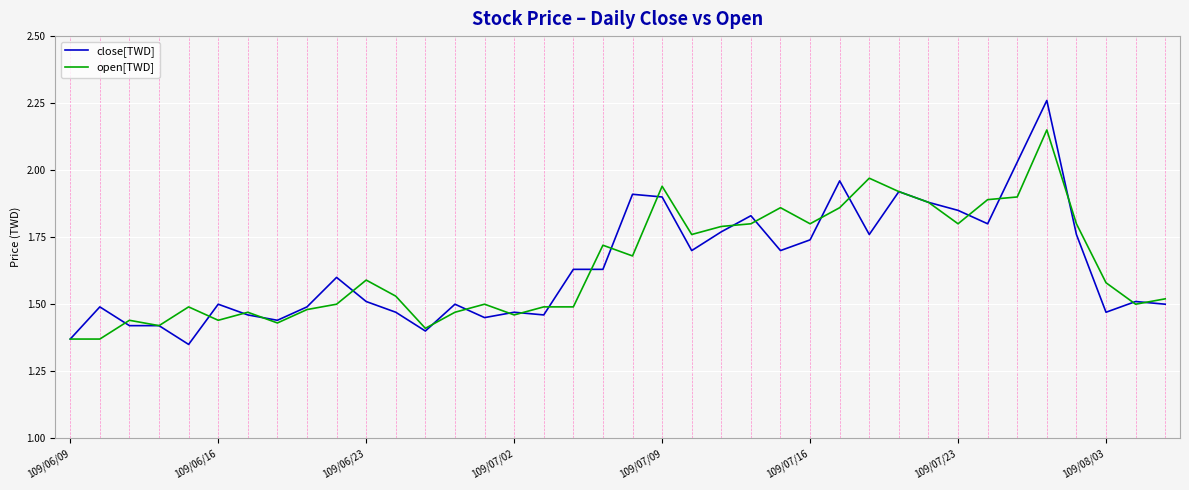

Which series has the widest spread of values?

close[TWD]